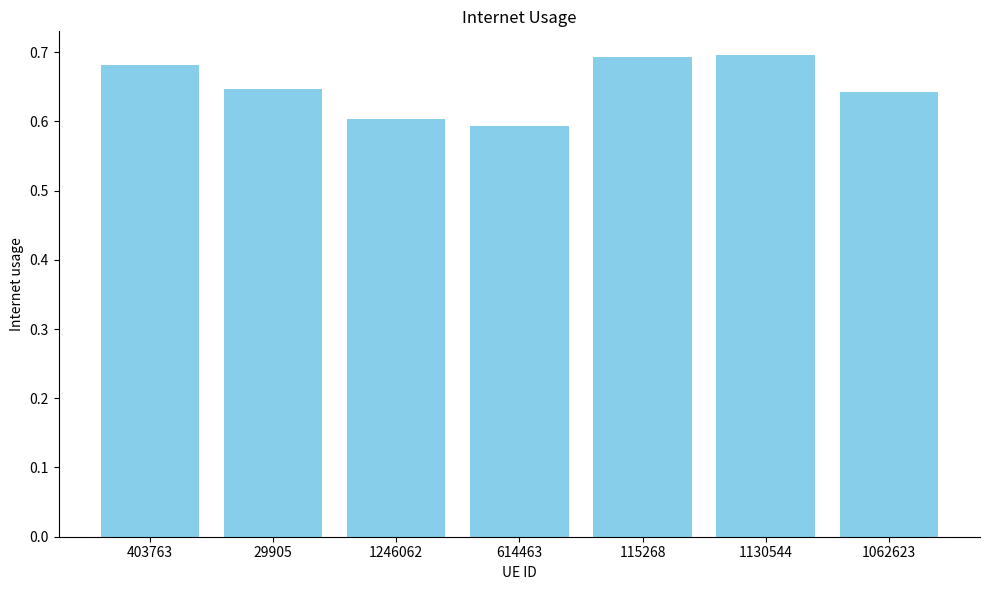

What is the difference between the maximum and minimum values?

0.1